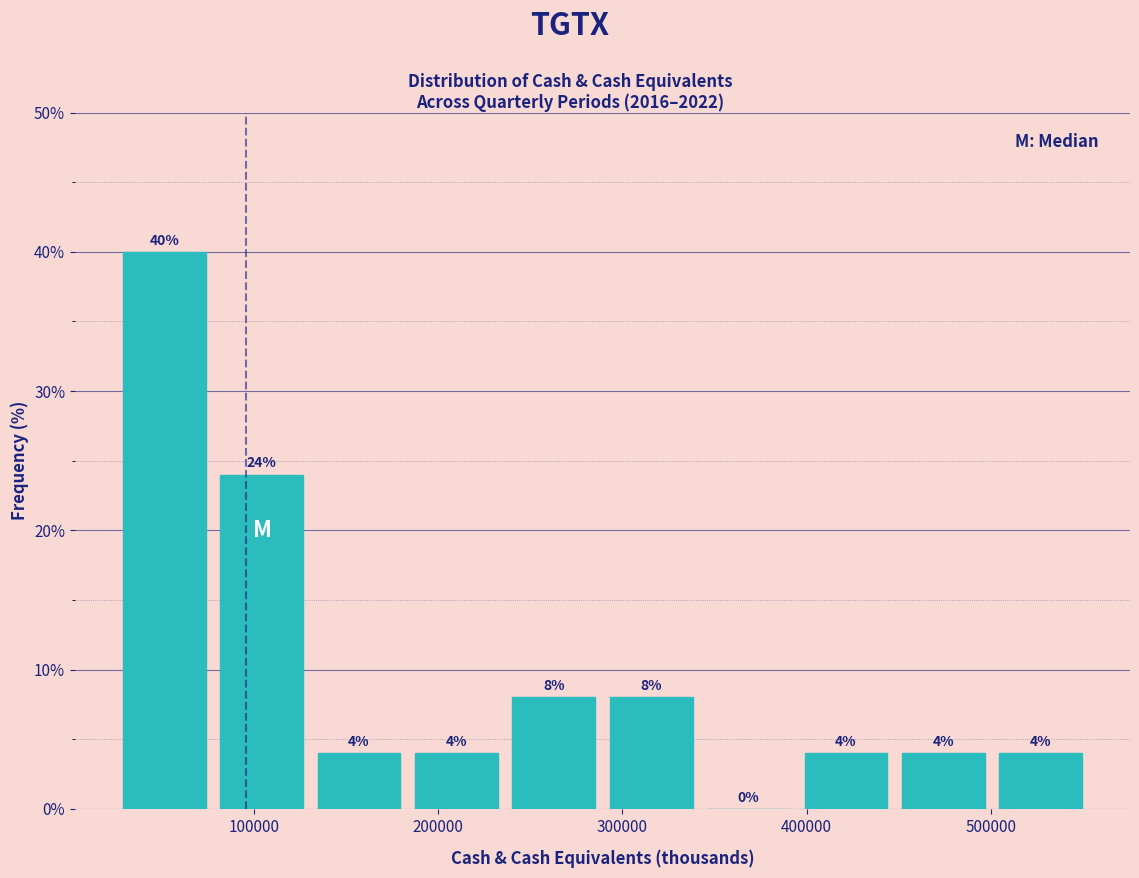

Reading left to right, transcribe this chart: for each bar, give the range it covers on the x-axis and its height. The bar edges are not printed on the chart, so give them approximately, as read against the axis.

30000 to 80000: 40
80000 to 130000: 24
130000 to 180000: 4
180000 to 240000: 4
240000 to 290000: 8
290000 to 340000: 8
340000 to 390000: 0
390000 to 450000: 4
450000 to 500000: 4
500000 to 550000: 4